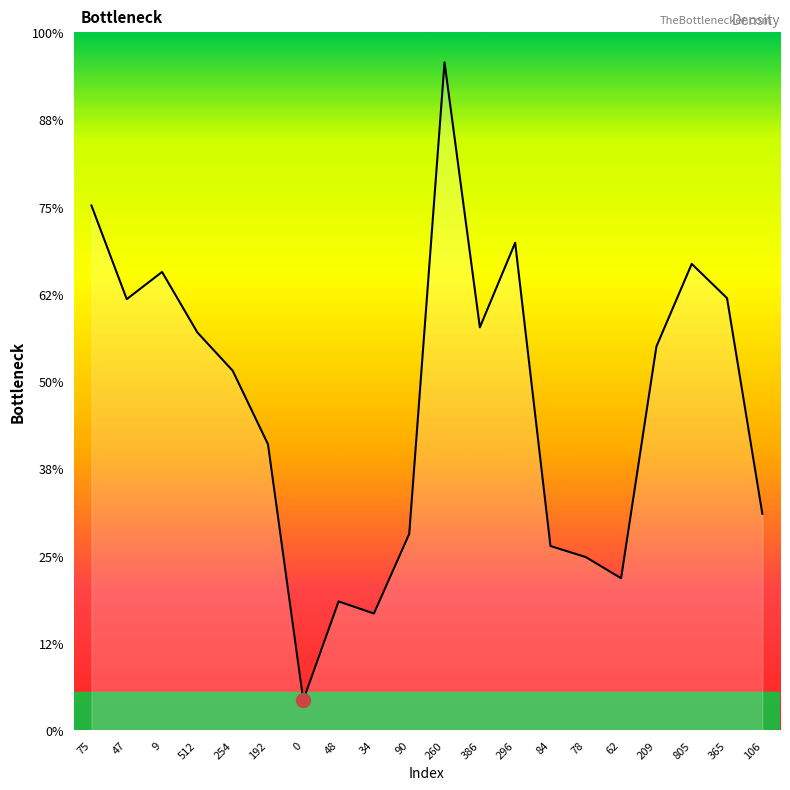

Is this an area chart (filled region under the line)?

Yes